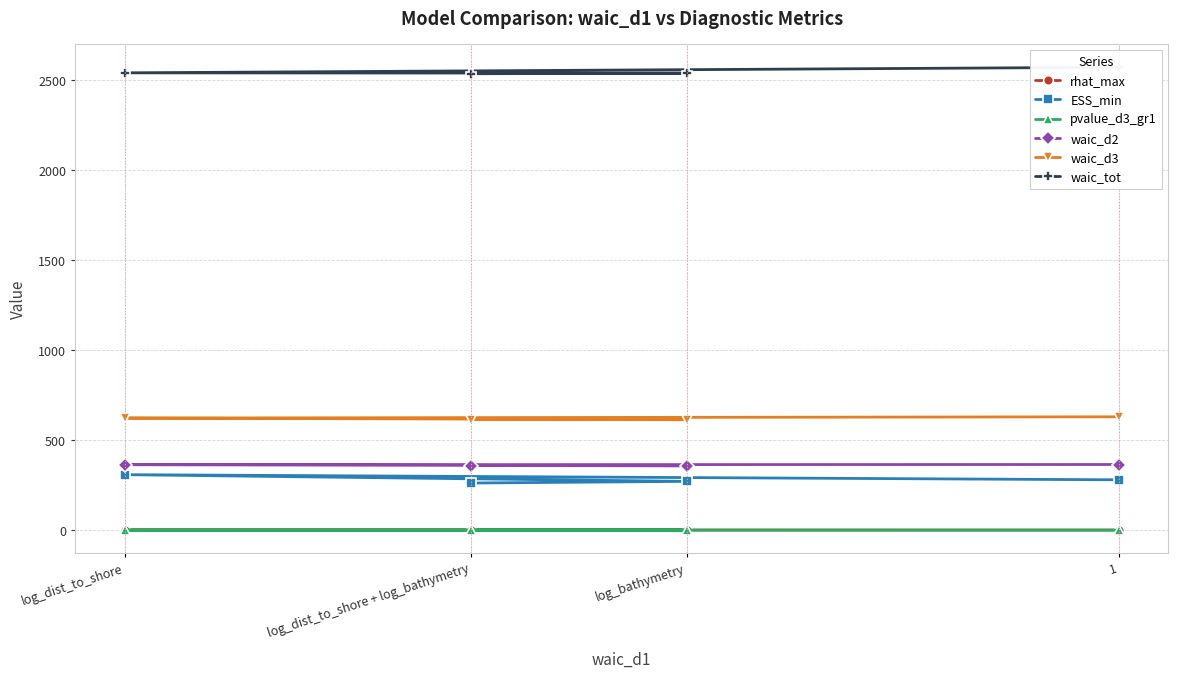

True or false: rhat_max has more than 2 interior local peaks.

False